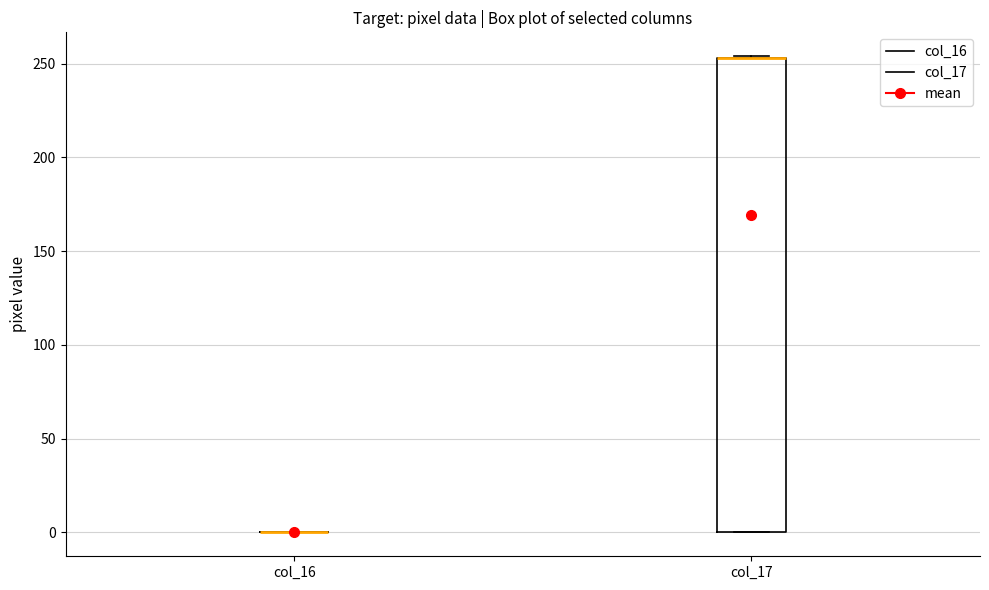

Reading left to right, transcribe this box plot: for each box, give where its median line is, the range the box spans, and where its two whiskers end, as read against the y-axis. The values are not printed on the chart, so give them approximately, as read against the axis.

col_16: box collapsed to a line at 0, whiskers 0 to 0
col_17: median 255 (drawn on the box's upper edge), box 0 to 255, whiskers 0 to 255